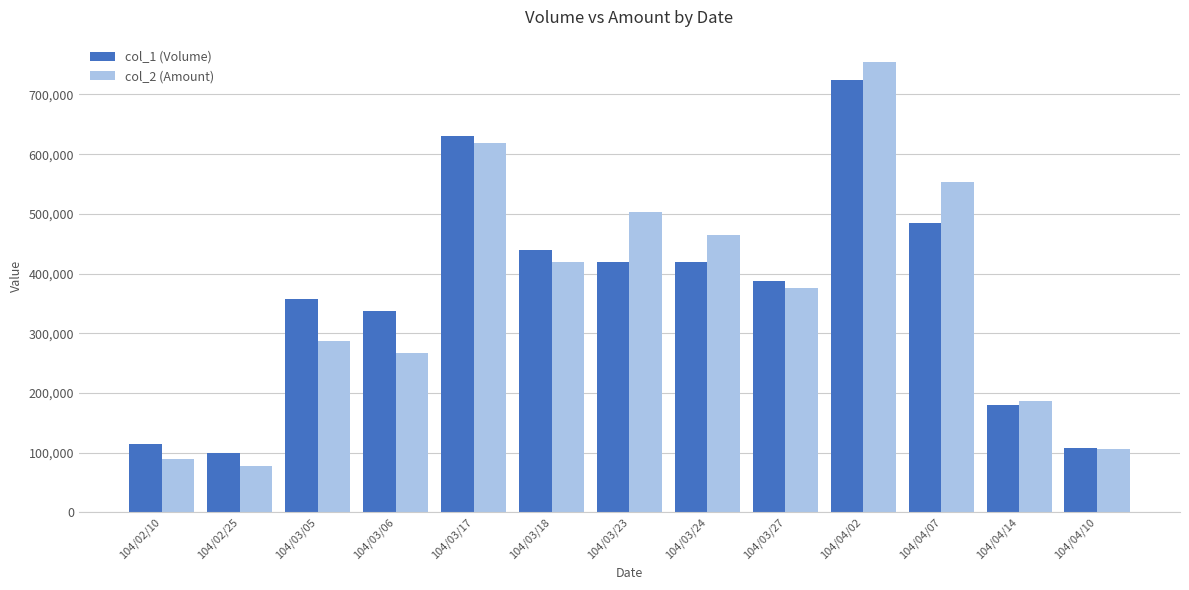

What is the smallest value displayed?

78000